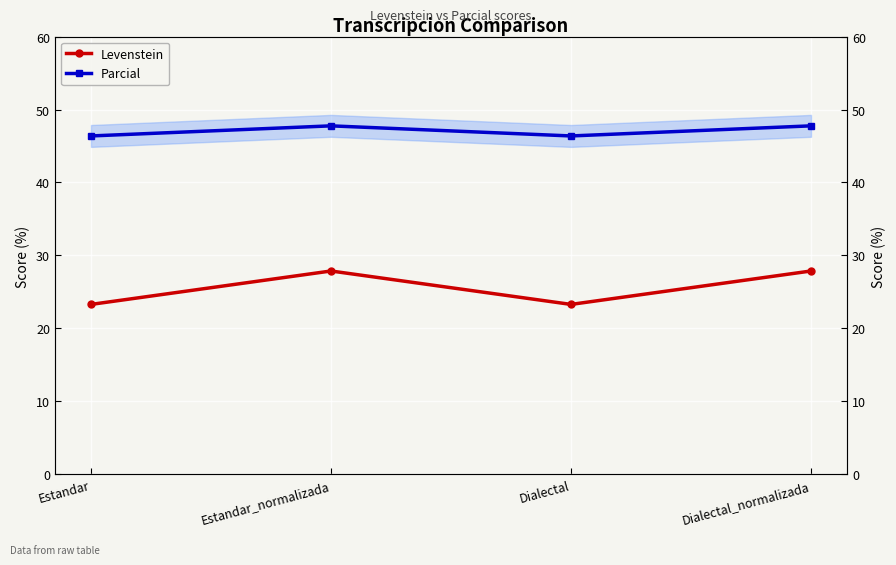

In Parcial, how many points are lower than both neighbors (excluding endpoints)?

1